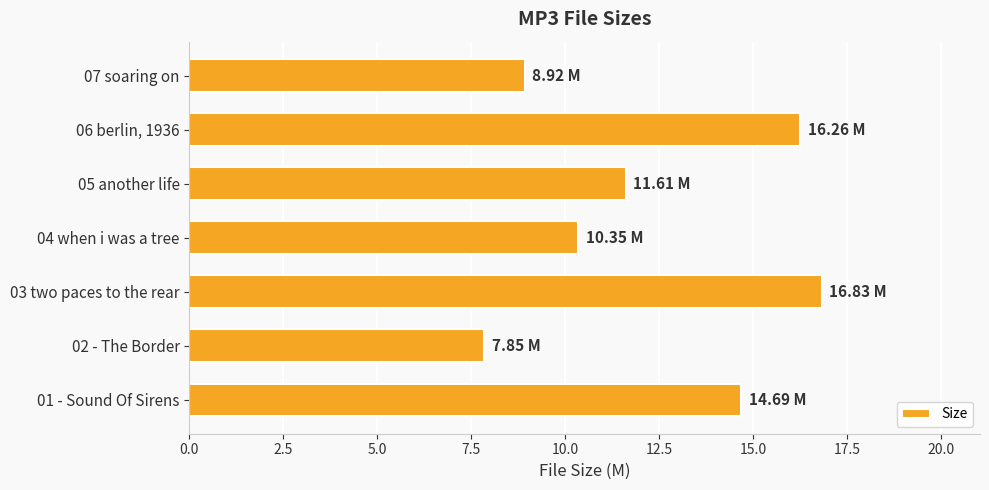

What is the difference between the values at 02 - The Border and 06 berlin, 1936?

8.4